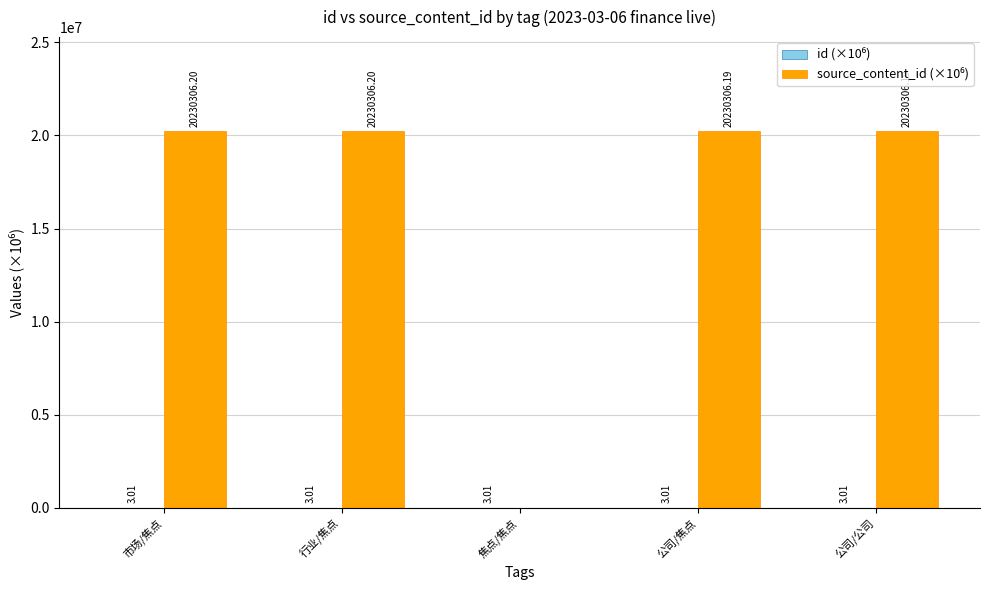

What is the total value across all series at 焦点/焦点?

3.0